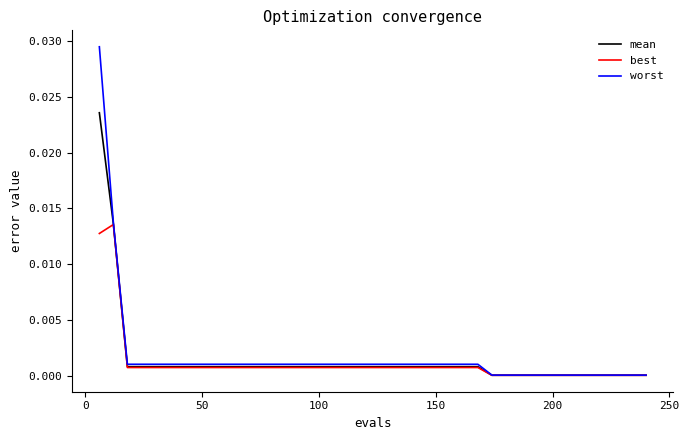

Which series has the widest spread of values?

worst